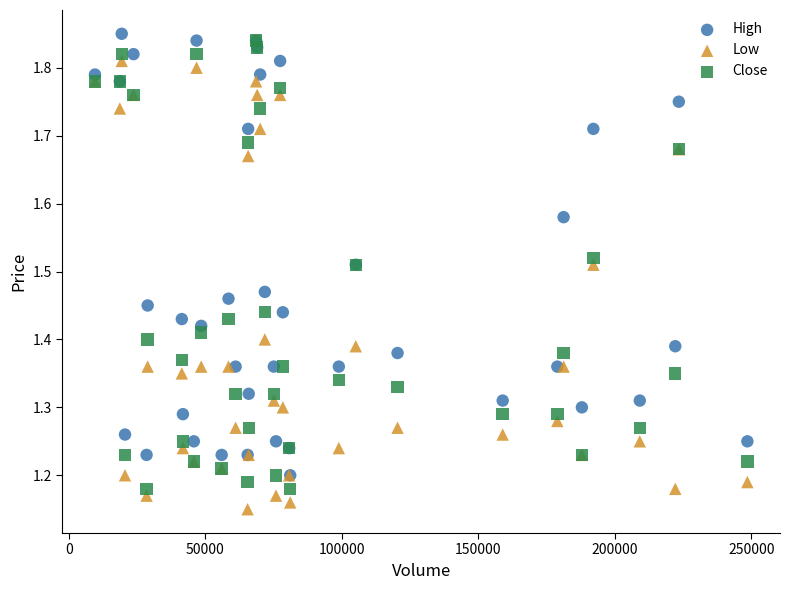

Which series reaches the maximum Y coordinate?

High